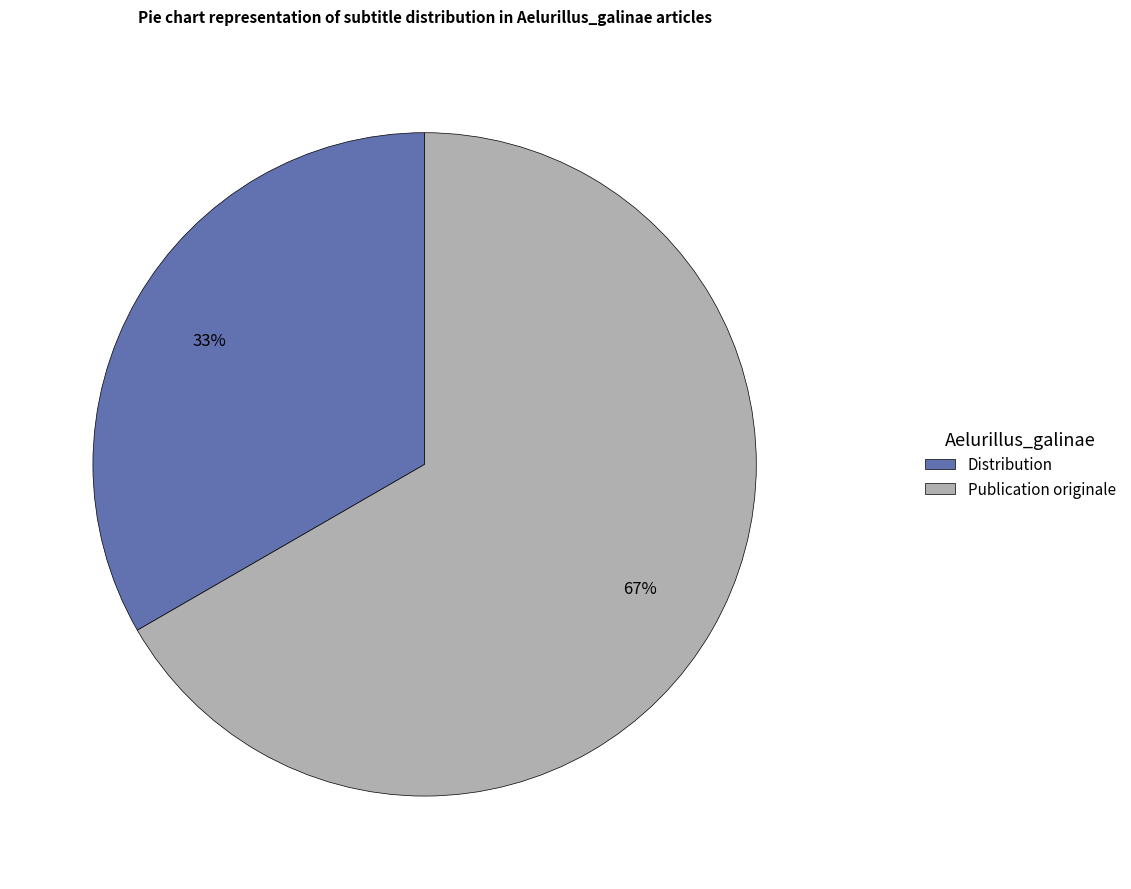

Is the sum of Distribution and Publication originale greater than half?

Yes